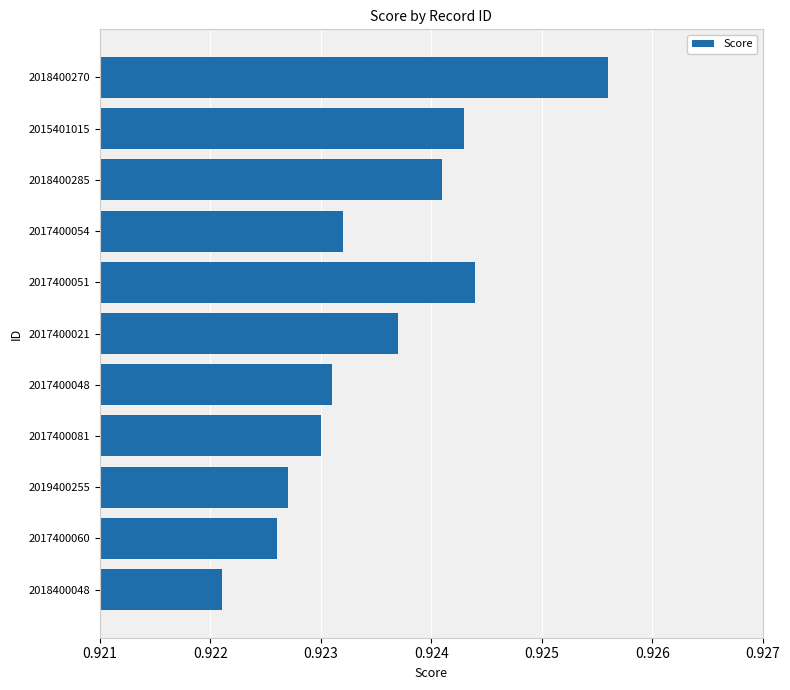

How many values are between 0 and 1?

11